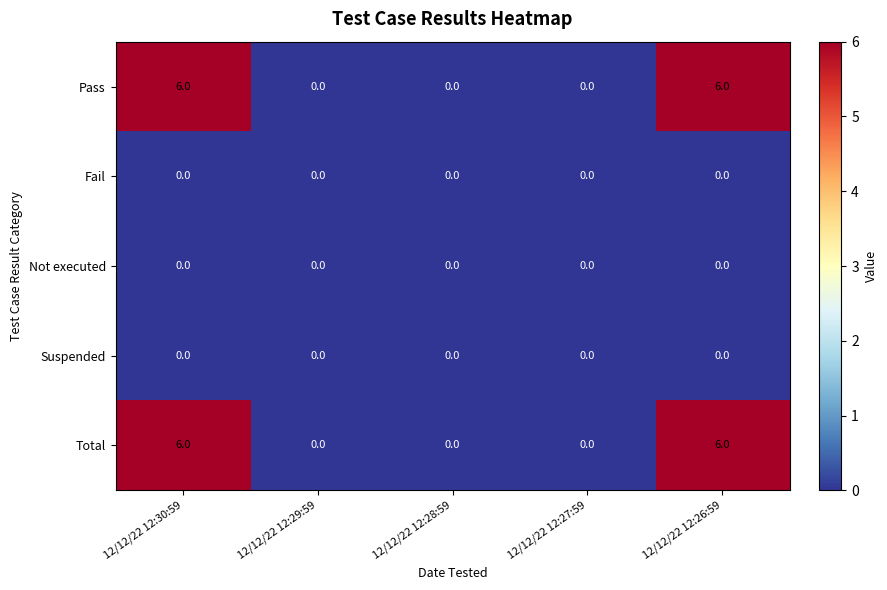

At how many categories does at least one series exceed 4?

2